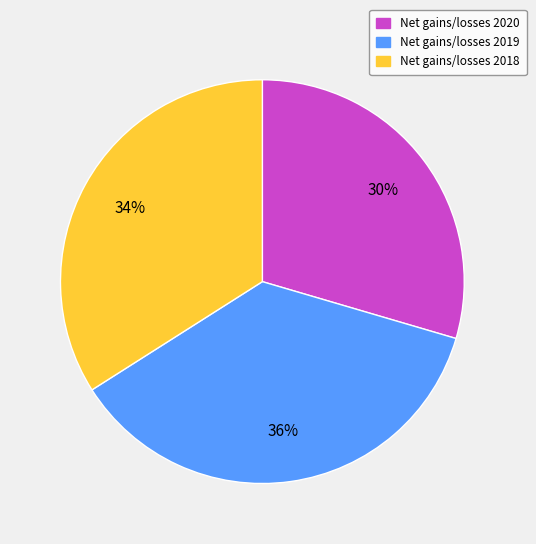

To the nearest percent, what is the average slice percentage?

33%